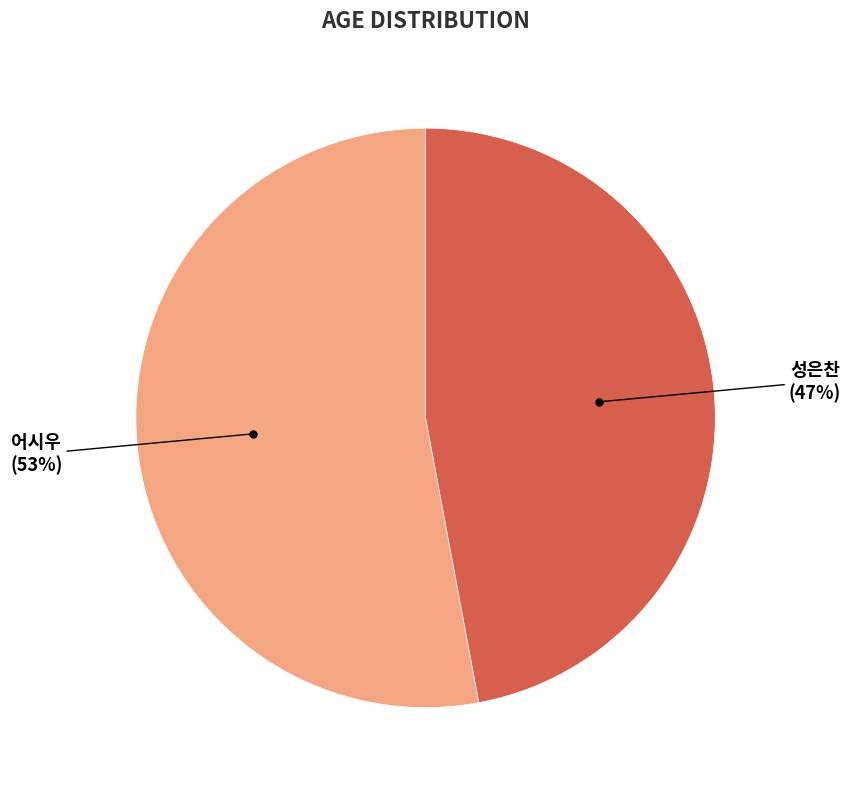

Does any single category account for the majority?

Yes